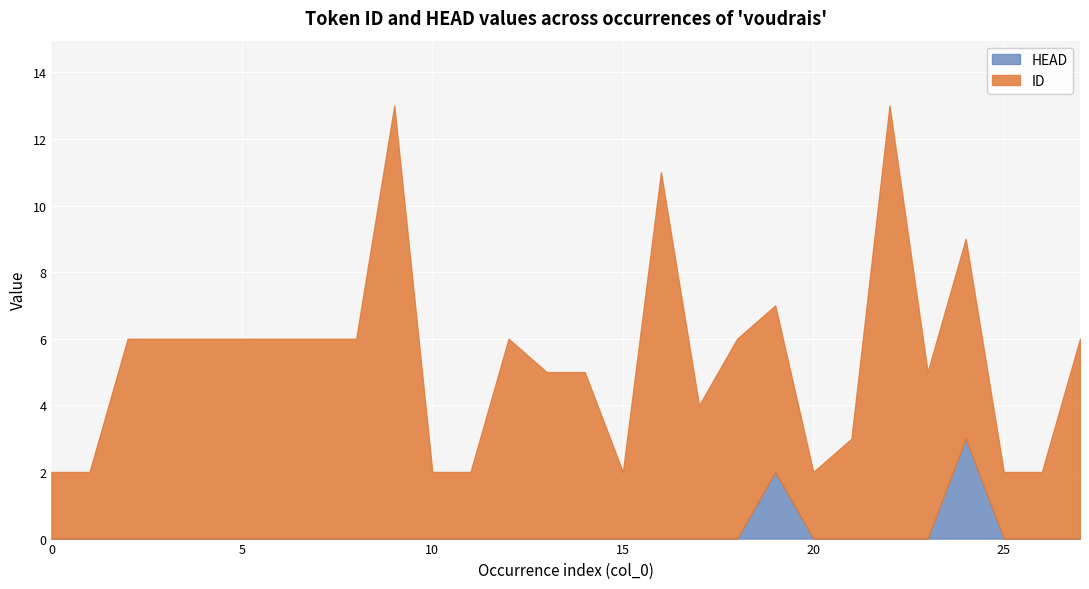

List the series in order of their overall mean, lowest first.

HEAD, ID